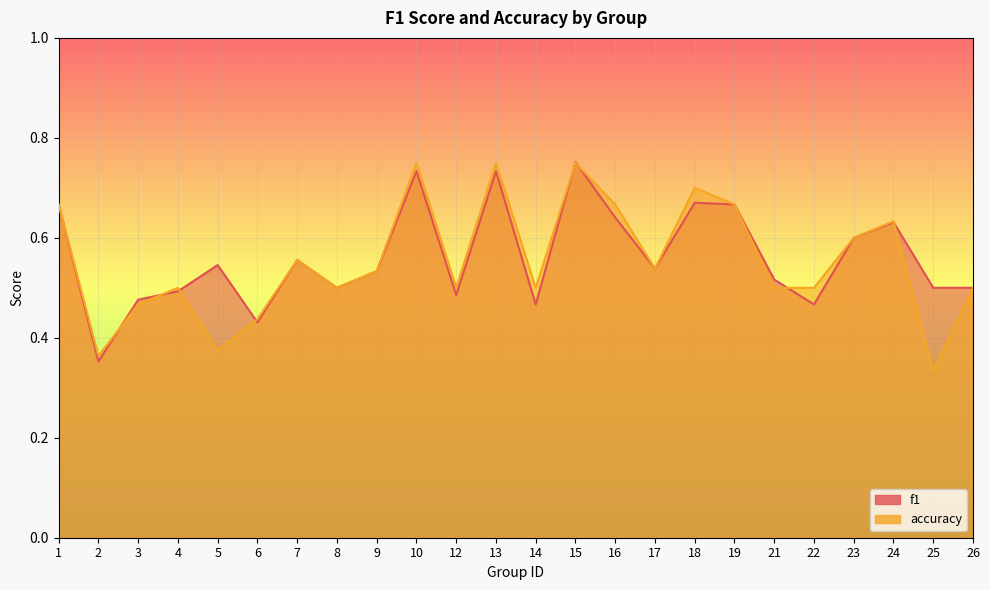

List the series in order of their overall mean, lowest first.

accuracy, f1